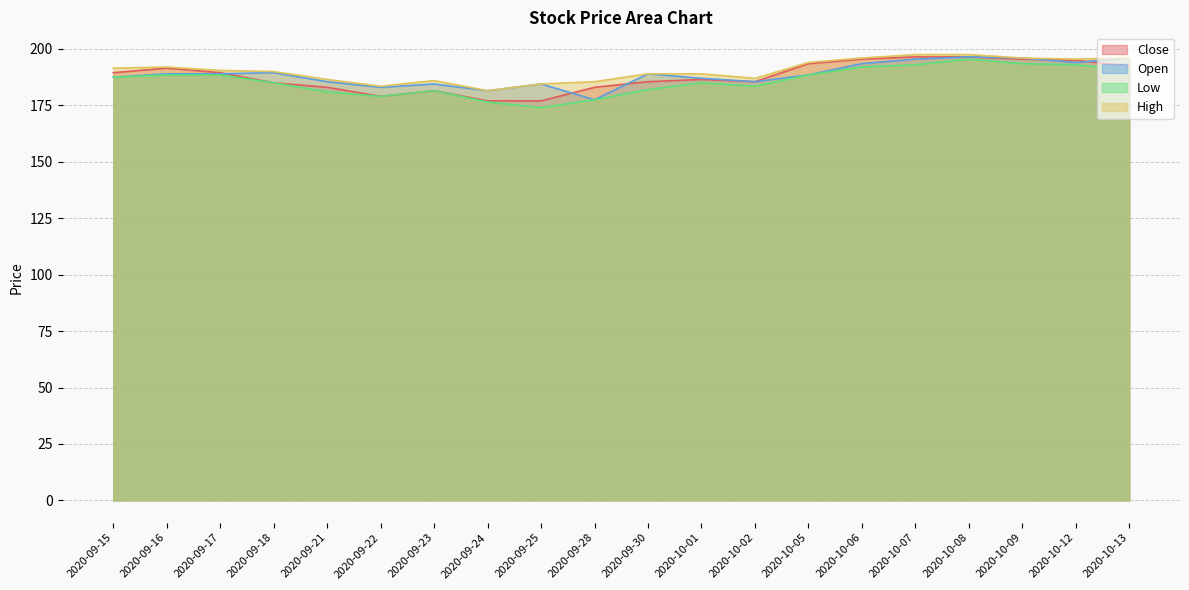

At 2020-09-15, list the series in order from smallest to largest.

Open, Low, Close, High